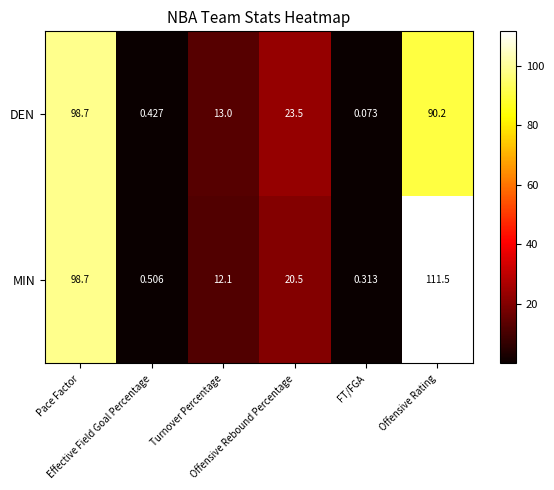

Which series has the largest total across all categories?

MIN